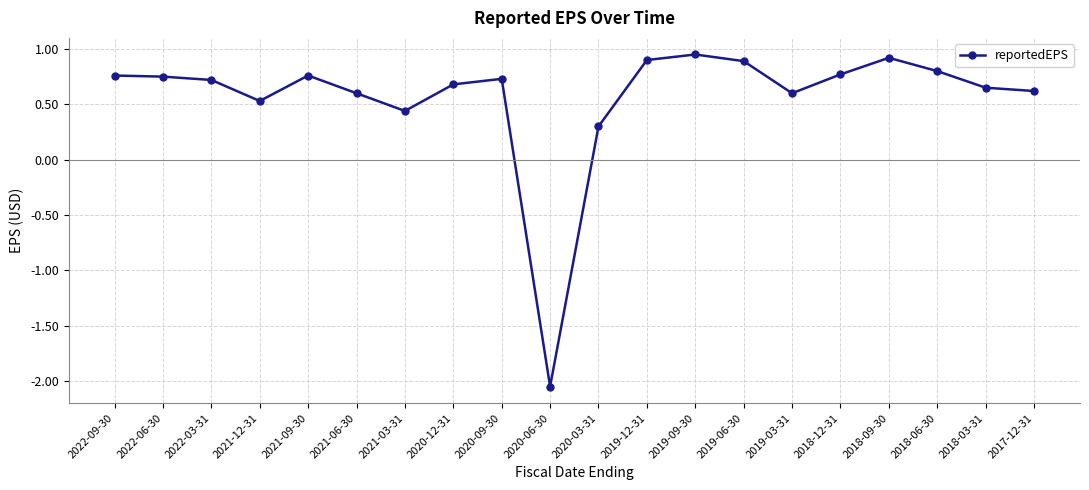

The chart shows a value of 1.0 at 2022-06-30. True or false?

False